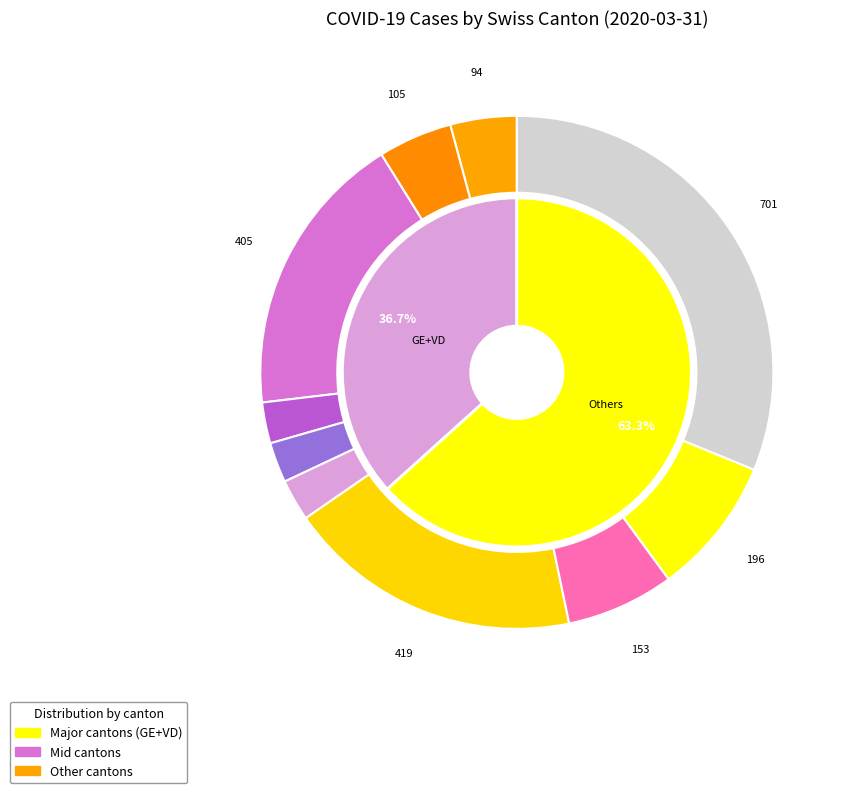

To the nearest percent, what is the average slice percentage?

10%